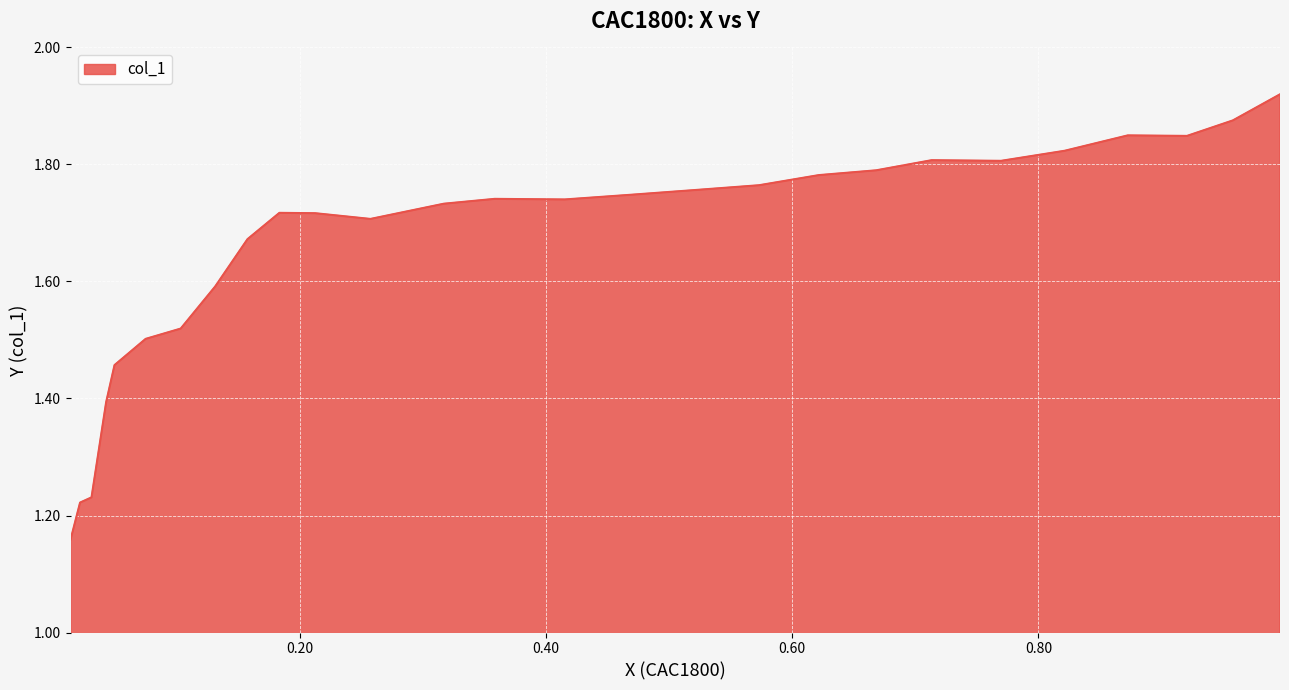

True or false: the data shows 1.7 at 0.2572.

True